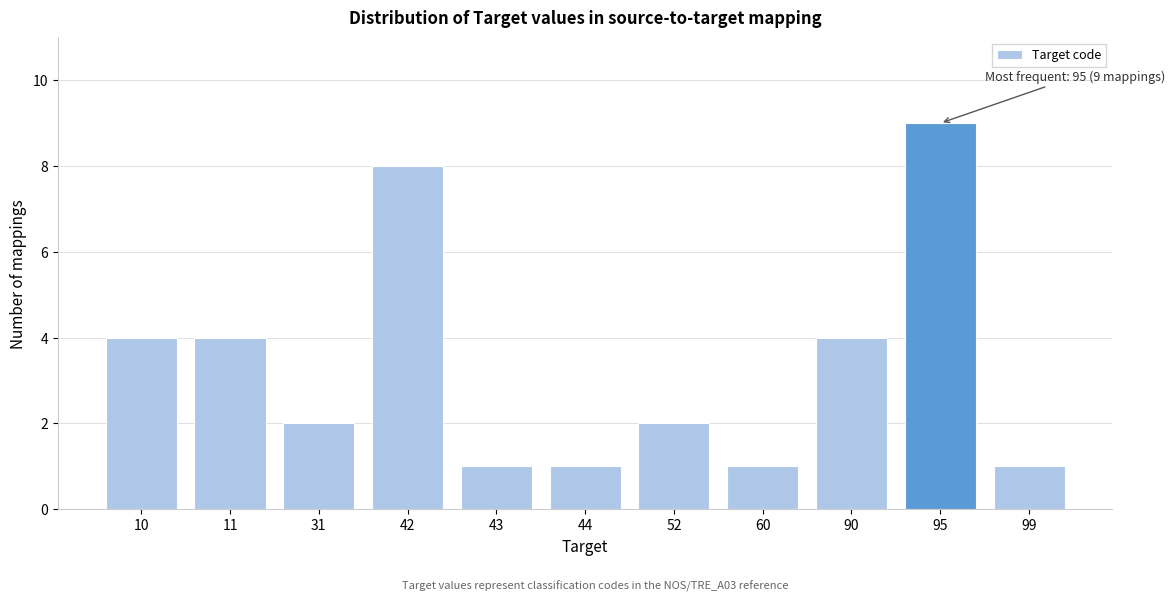

Reading left to right, what are all the values shown in this chart?

4	4	2	8	1	1	2	1	4	9	1